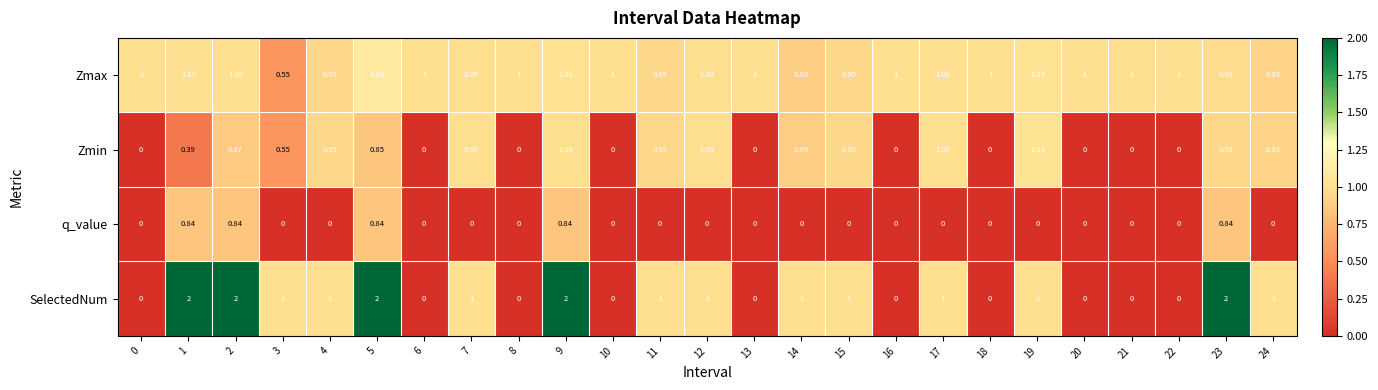

Rank the series by their average value, from lowest to highest.

q_value, Zmin, SelectedNum, Zmax